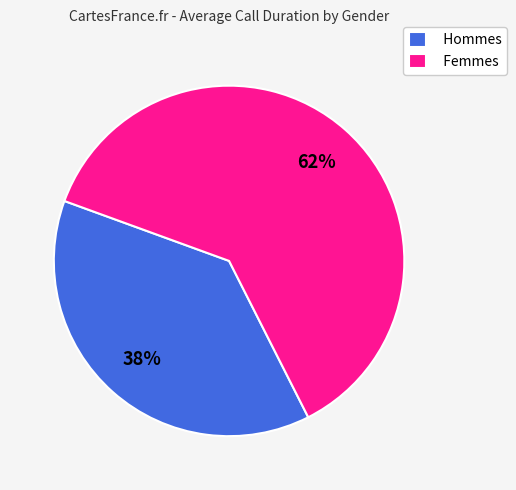

What is the largest slice in the pie chart?

Femmes